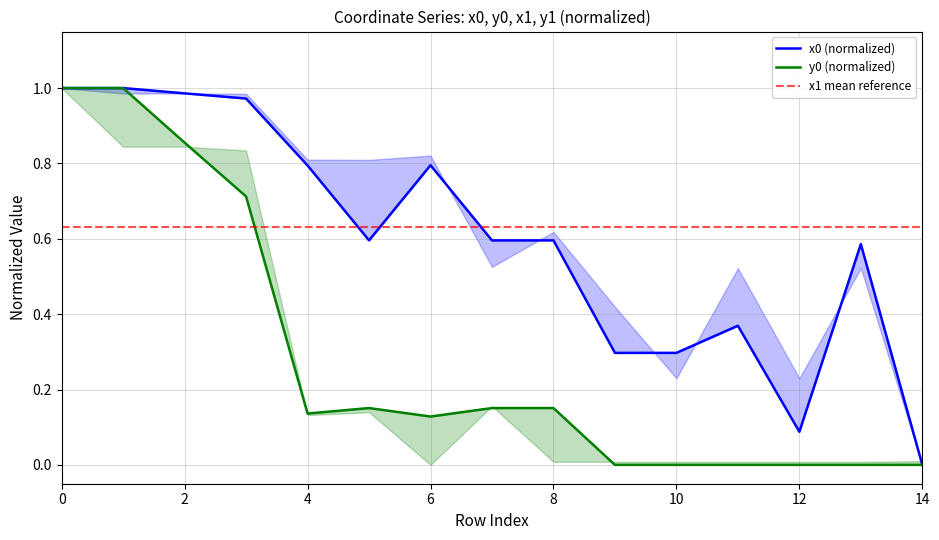

How many lines are shown in the chart?

2